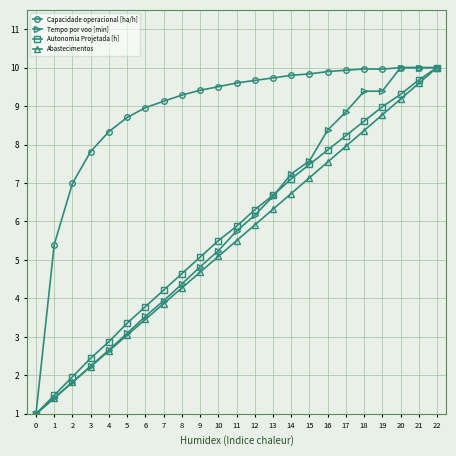

The Autonomia Projetada [h] series shows 12.7 at 18. True or false?

False